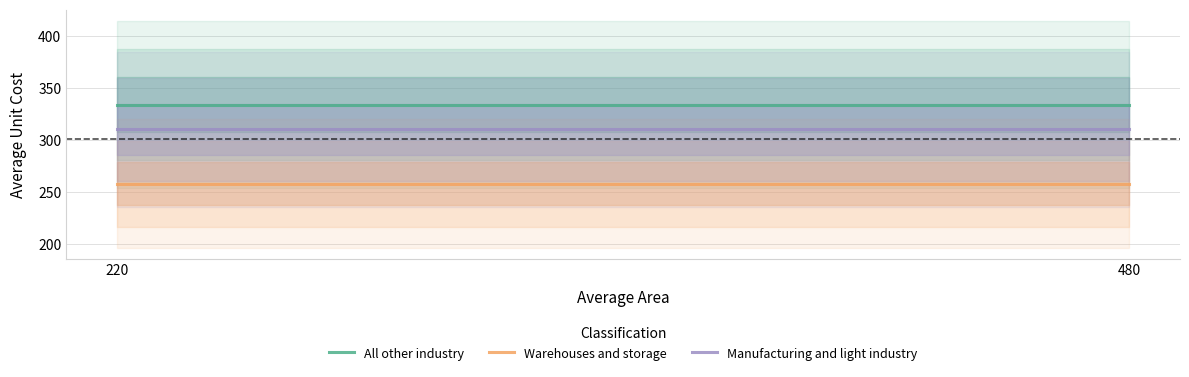

What is the minimum value for Warehouses and storage?

258.3